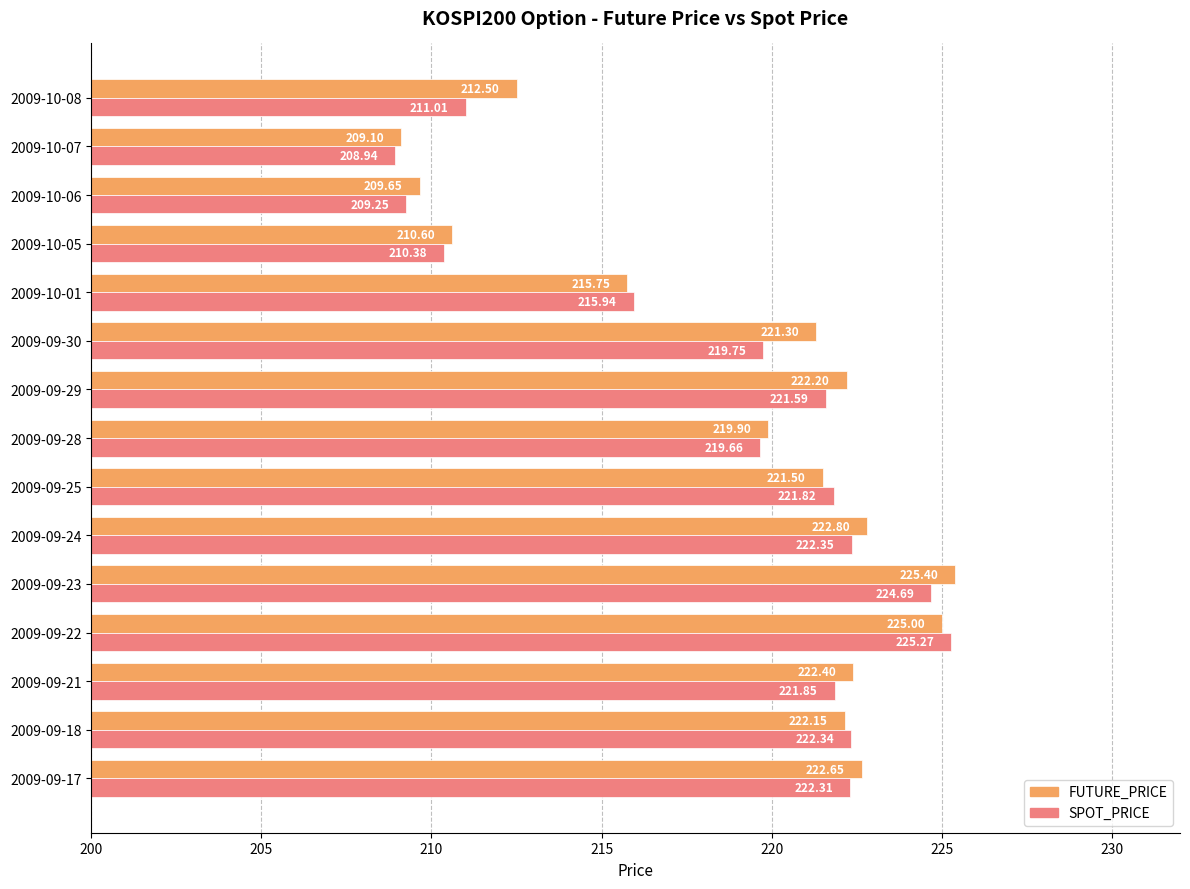

What is the sum of all FUTURE_PRICE values?

3282.9